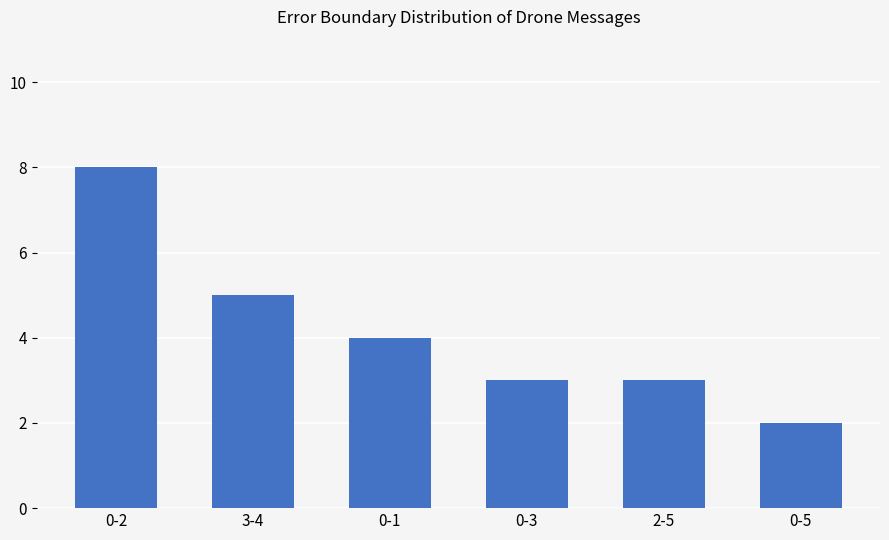

Reading left to right, transcribe all the data shown in this chart.

0-2=8	3-4=5	0-1=4	0-3=3	2-5=3	0-5=2